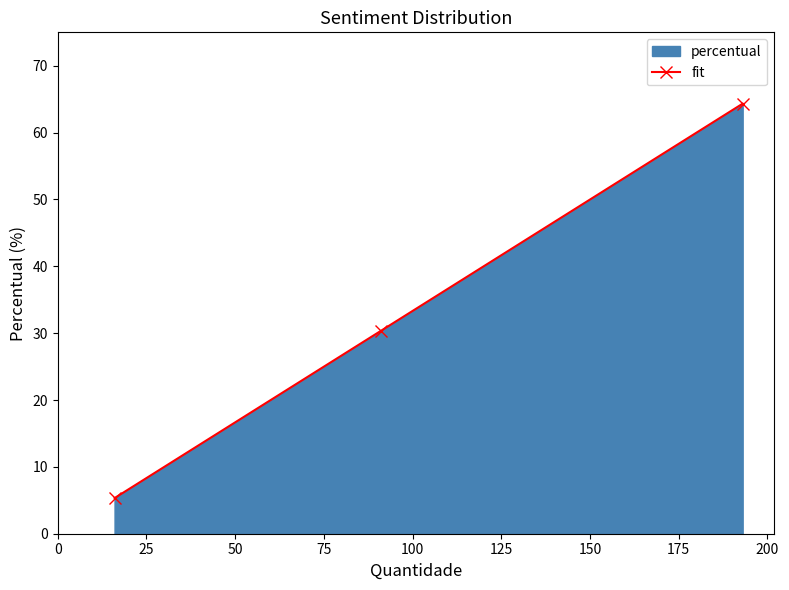

Count the number of values greater than 30.

2